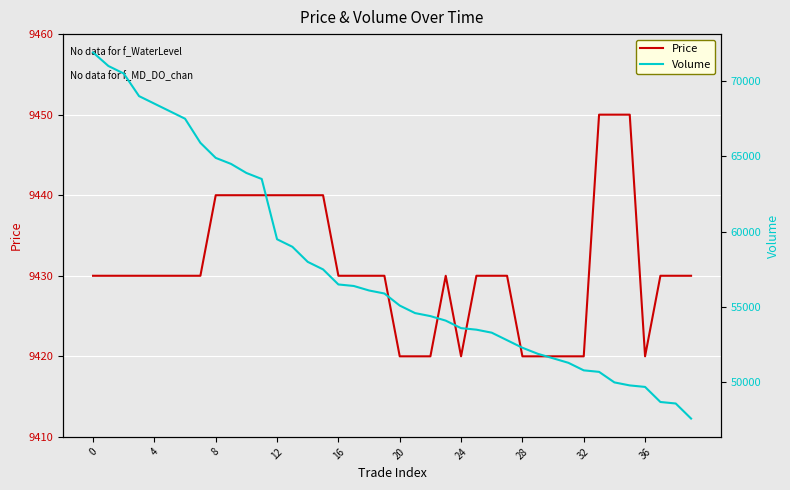

True or false: Price has a value of 16118 at 28.

False